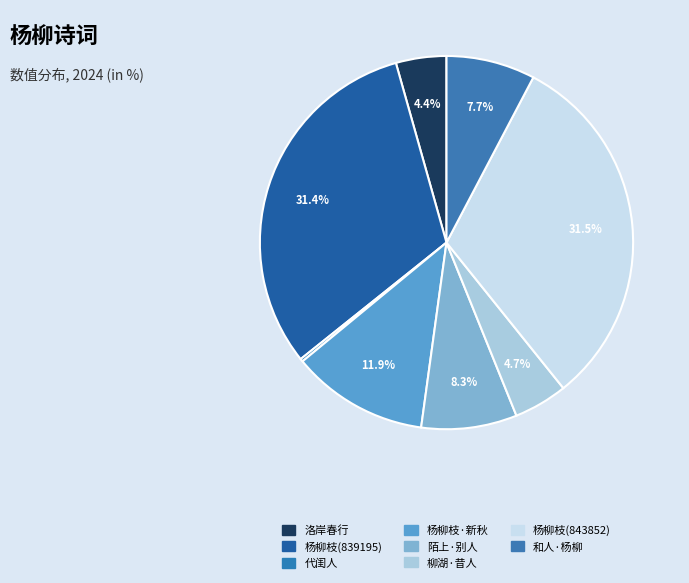

How many slices are in this pie chart?

8